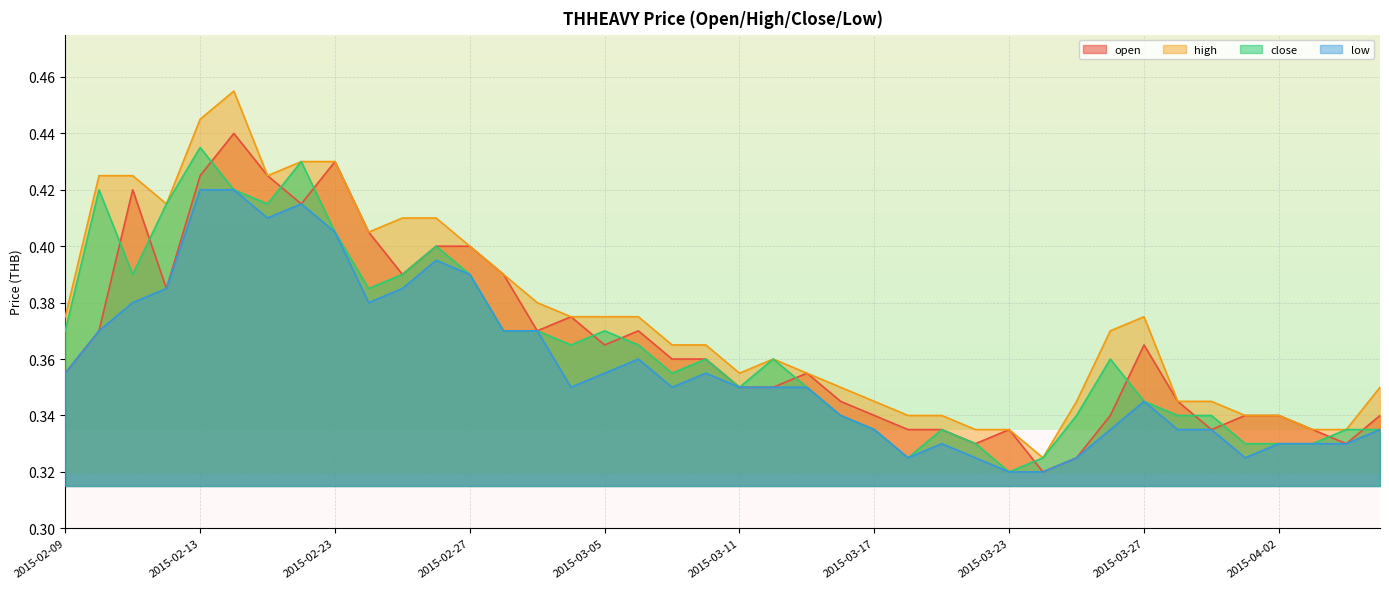

Which series has the largest range (max minus min)?

high